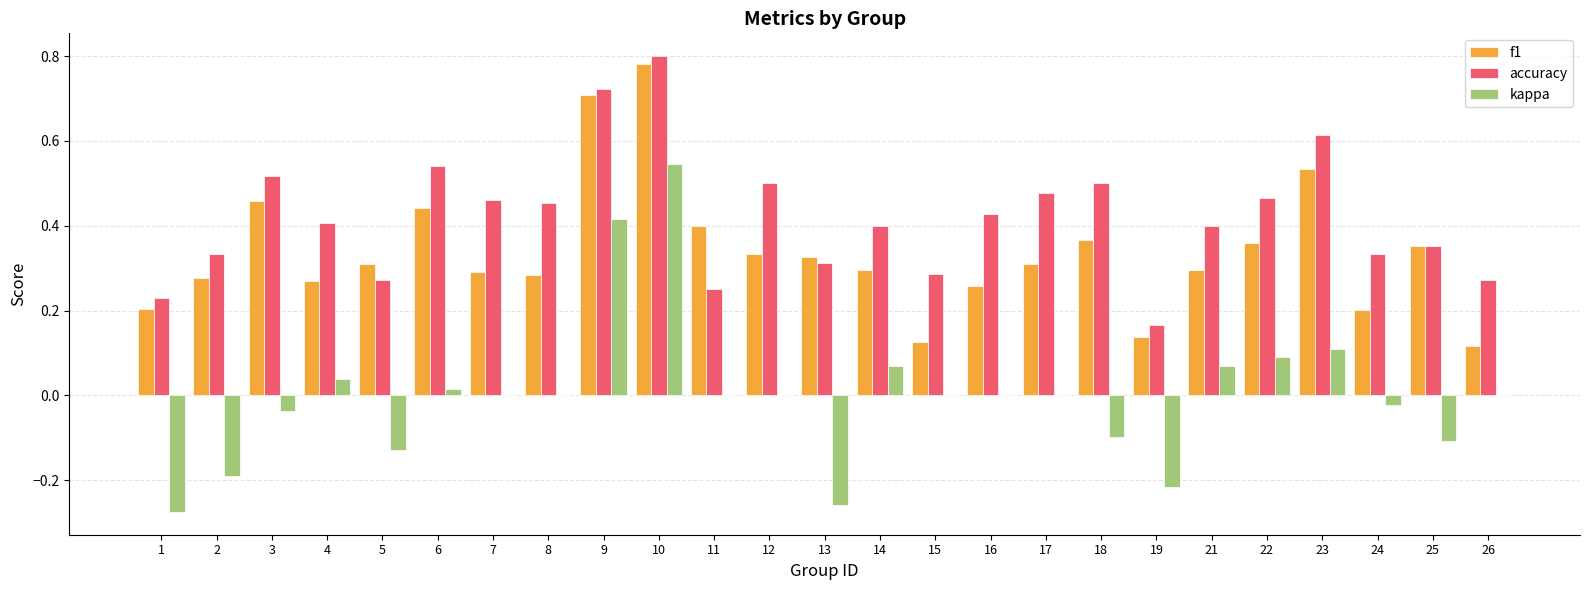

At which label does kappa reach its peak?

10